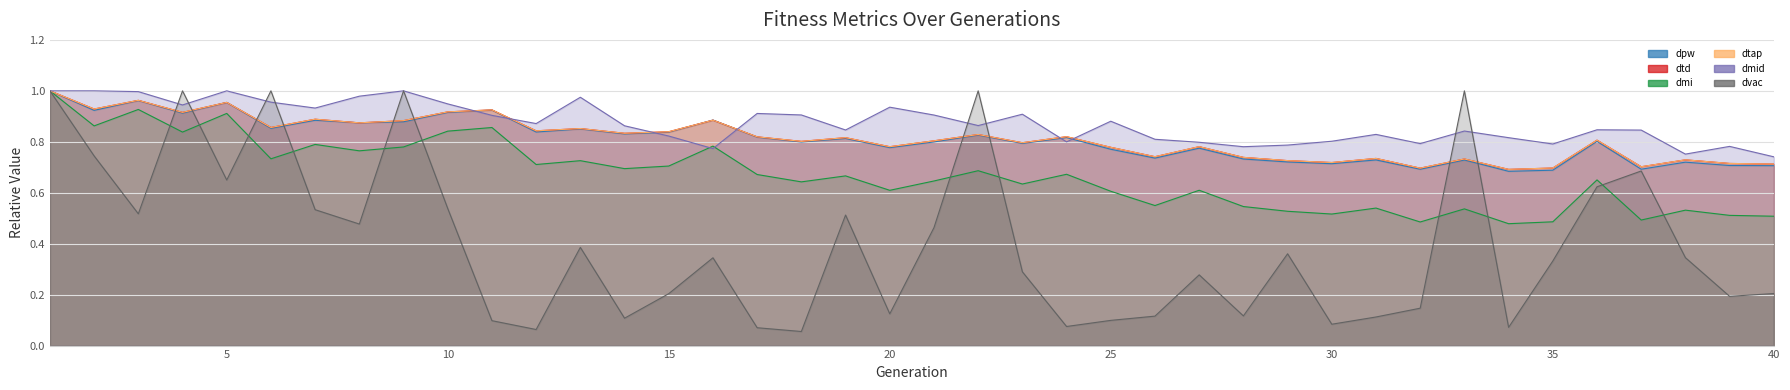

What is the maximum value shown in the chart?

1.0